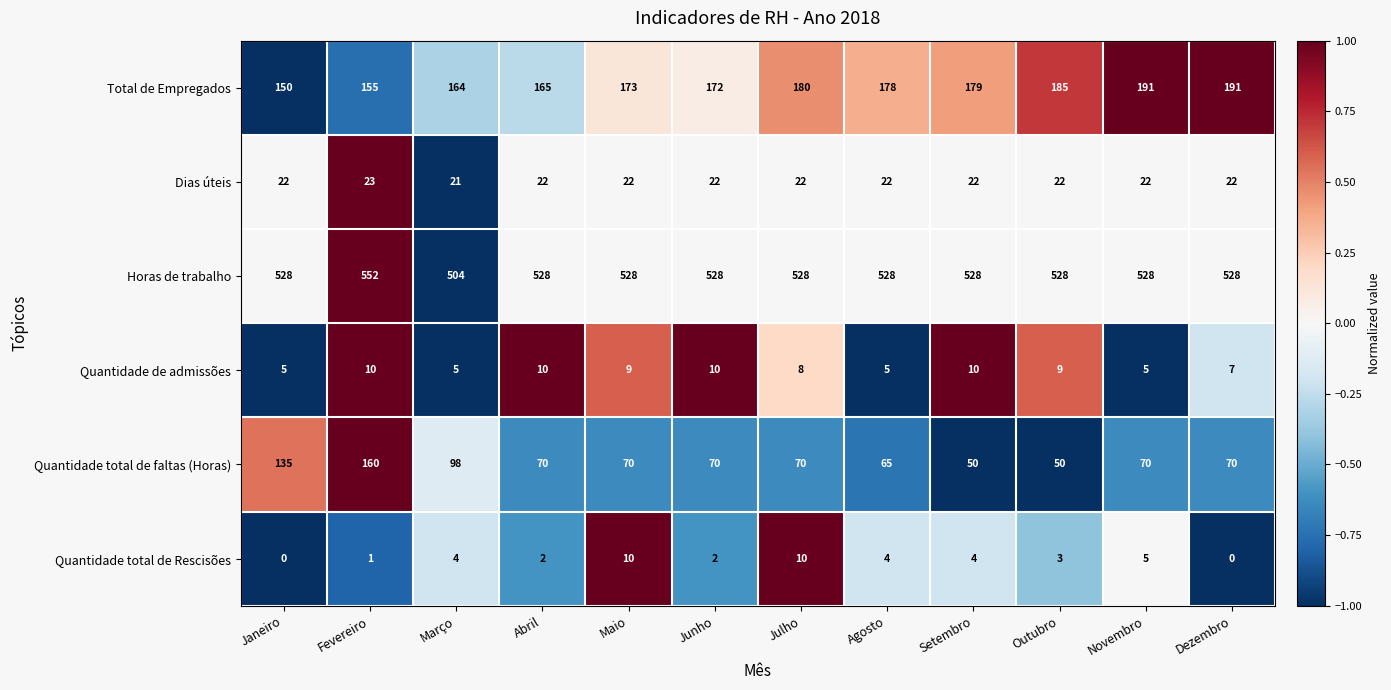

What is the difference between the Total de Empregados values at Janeiro and Abril?

15